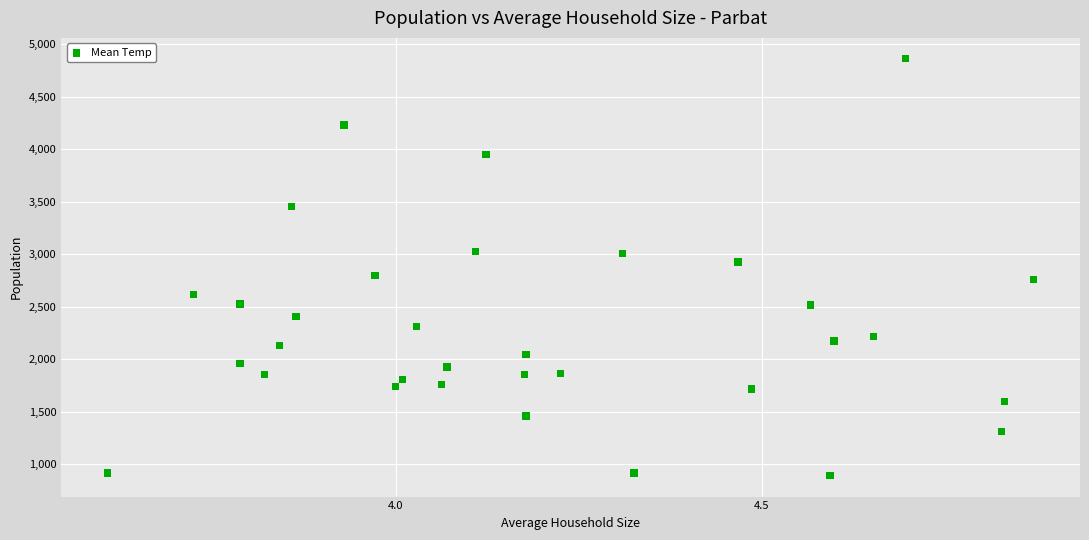

What is the range of Y values (max minus min)?

3969